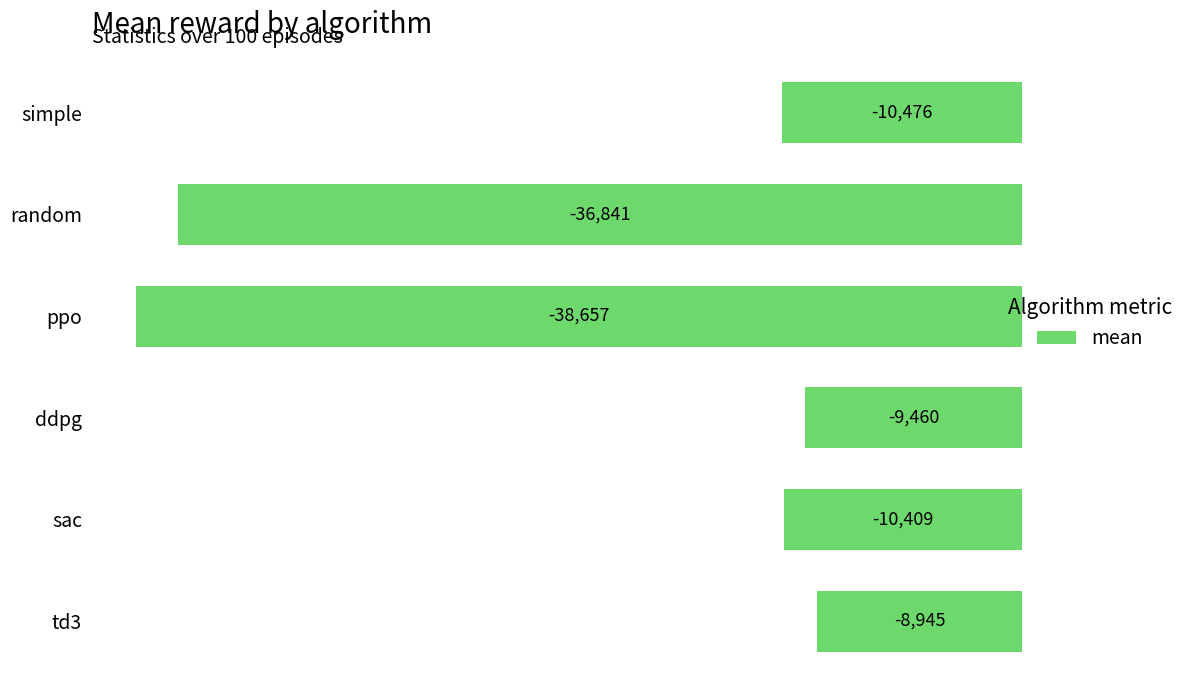

Between ppo and sac, which is larger?

sac